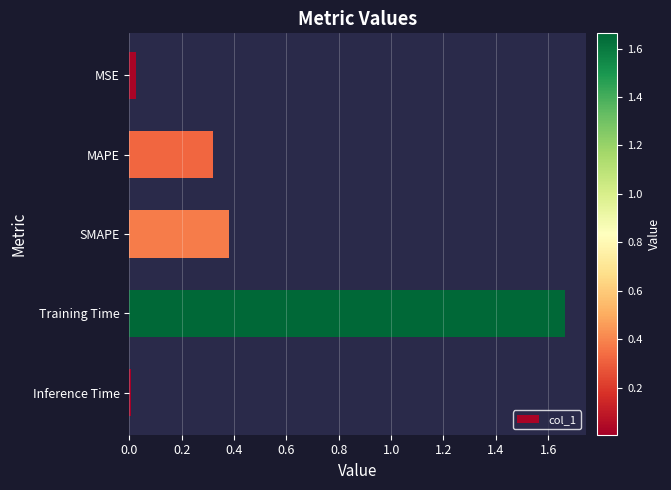

Is it true that the value at Training Time is 2.2?

False